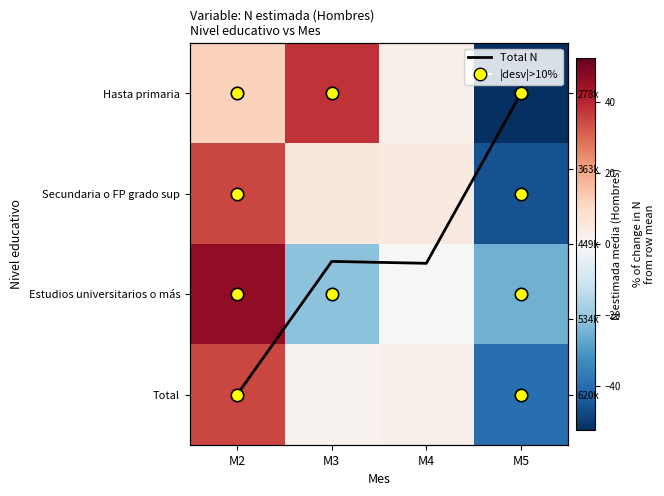

At which category does the chart reach its peak across all series?

M2